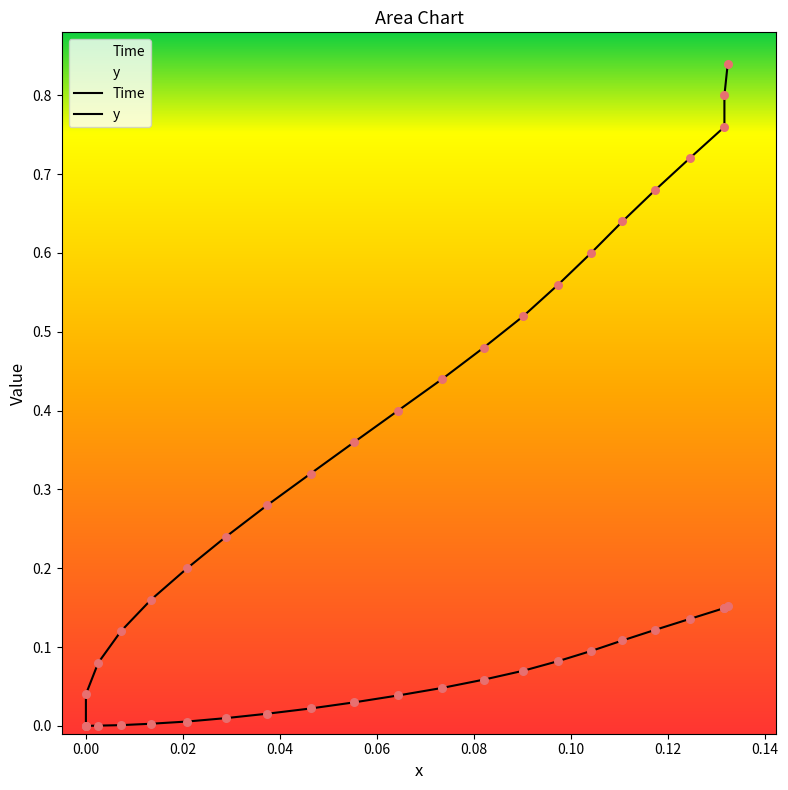

Is the value of y at 0.12 greater than the value of Time at 0.16?

No